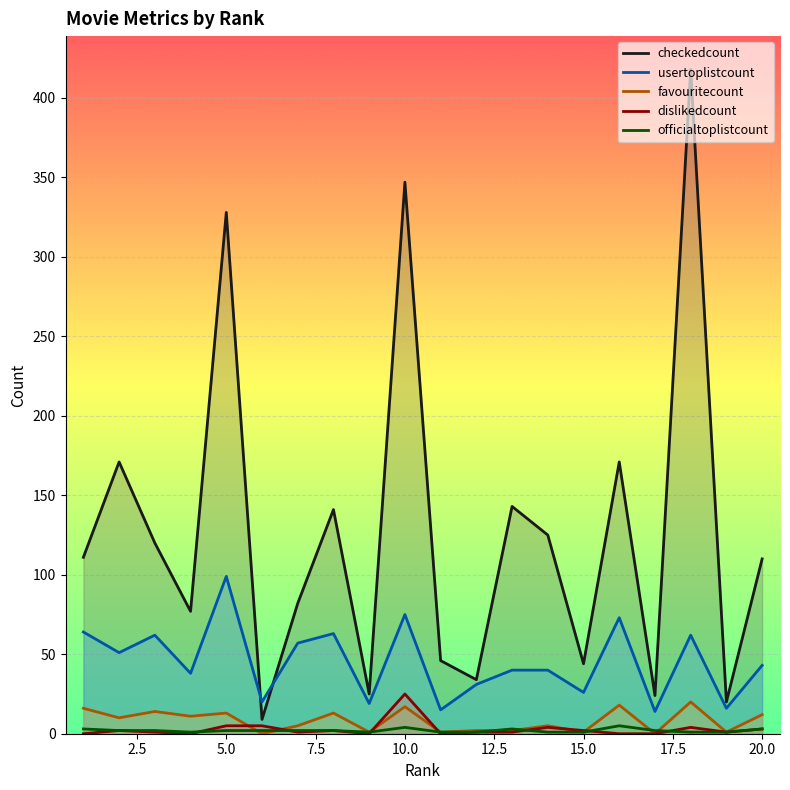

How many interior local valleys does the dislikedcount series have?

5